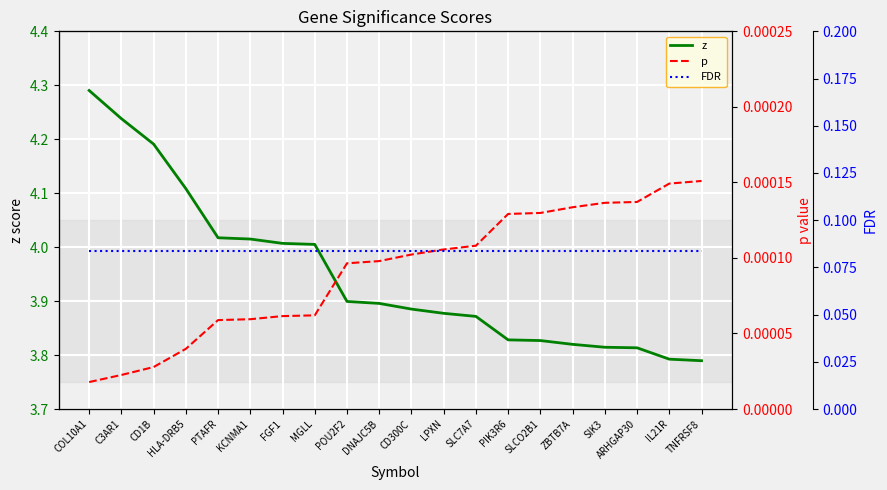

True or false: z and FDR intersect in this chart.

False